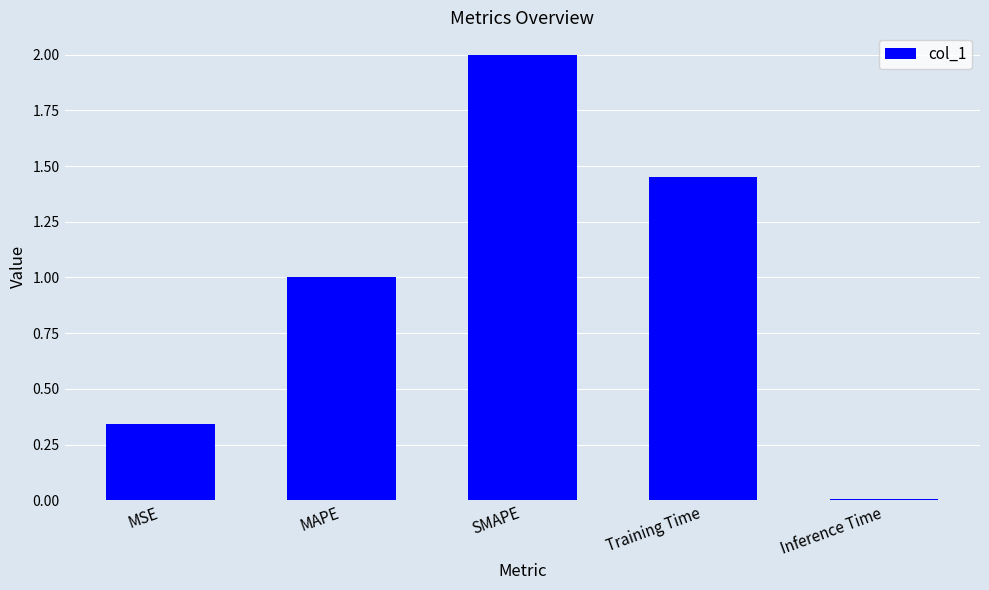

At which label does the data first exceed 1?

MAPE